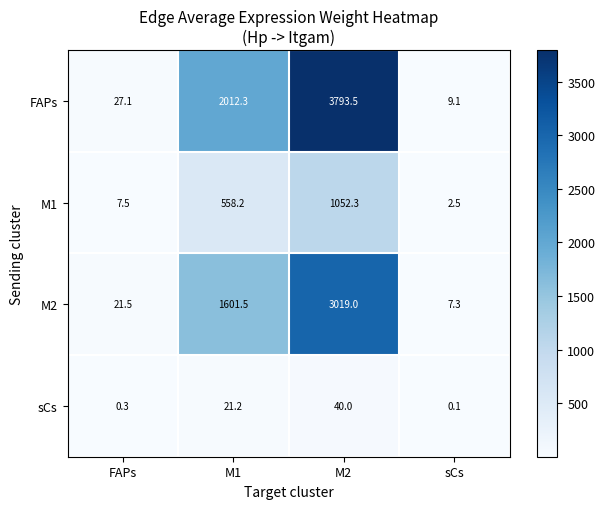

Count the number of categories in the chart.

4